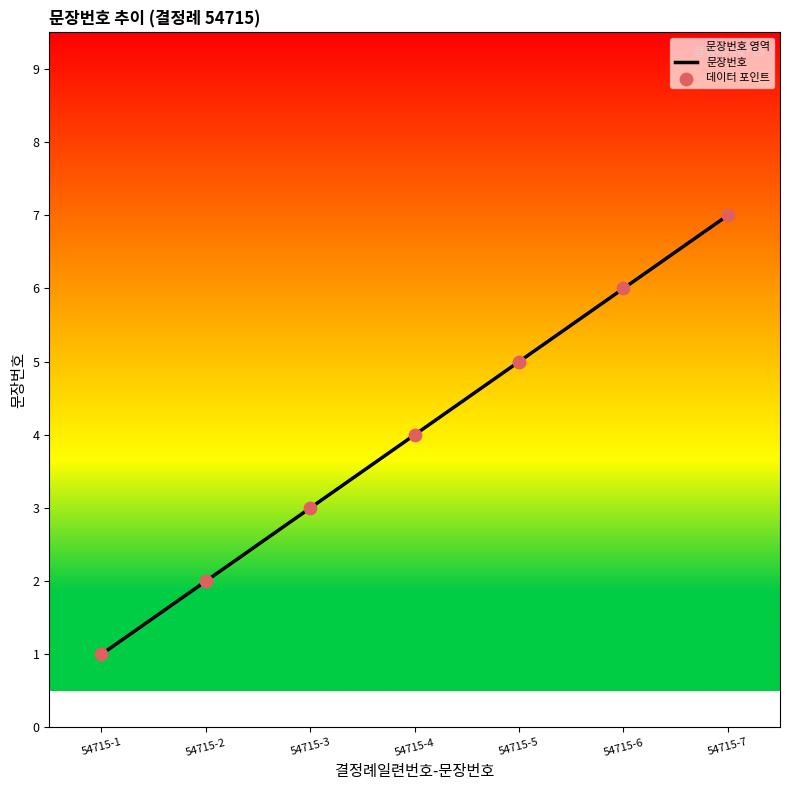

At which category does the chart reach its minimum across all series?

54715-1